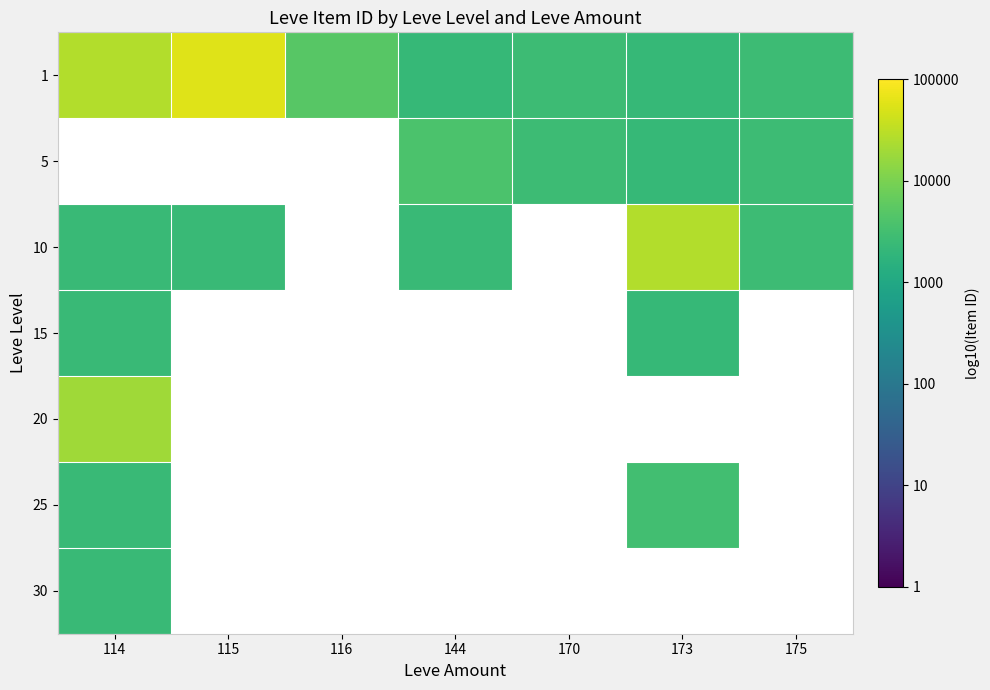

Which series has the largest total across all categories?

1